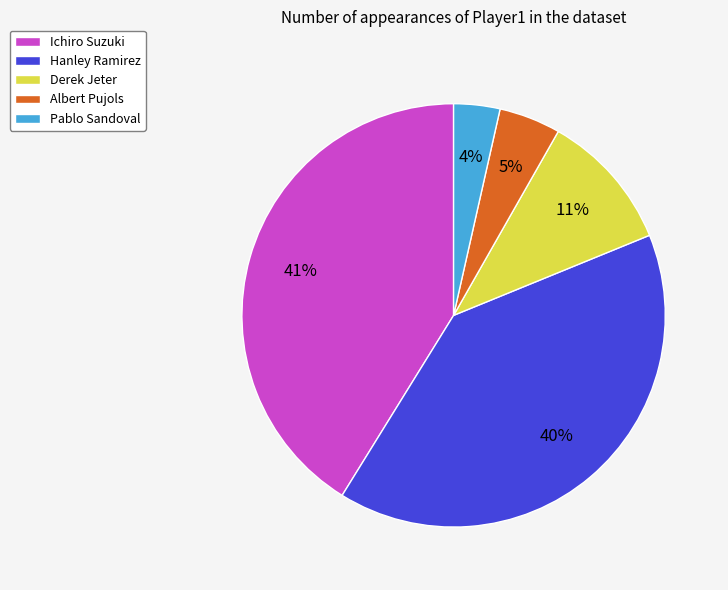

Do Hanley Ramirez and Derek Jeter together represent more than half of the pie?

Yes